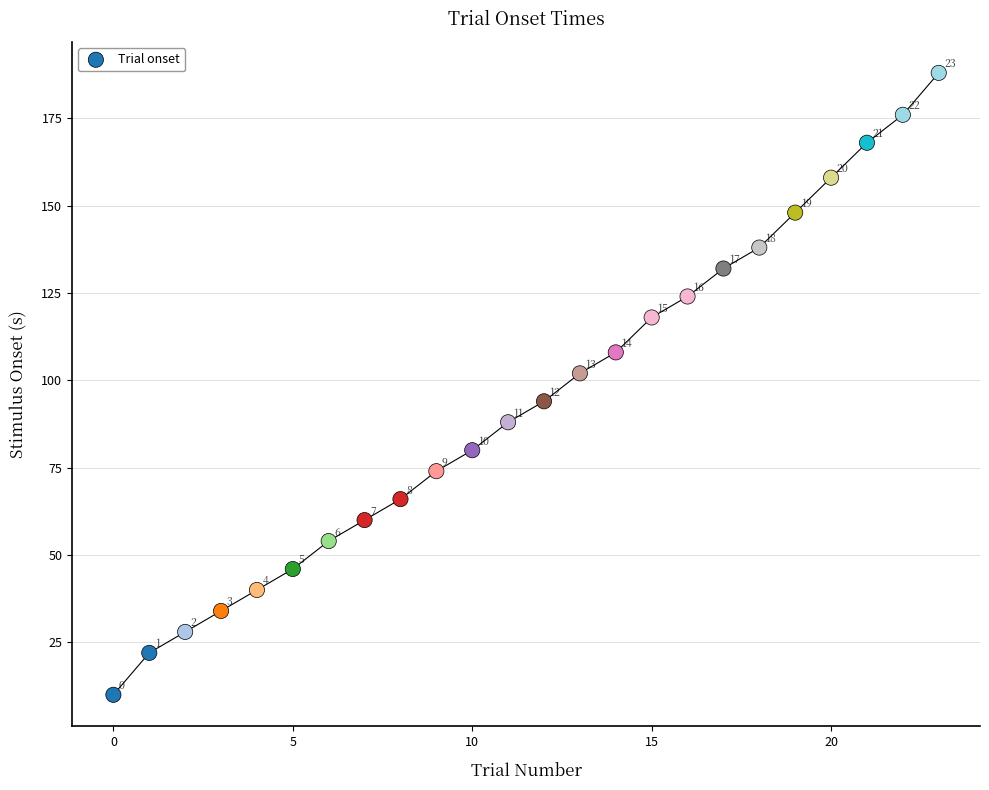

What Y value in the scatter plot is closest to 99?

102